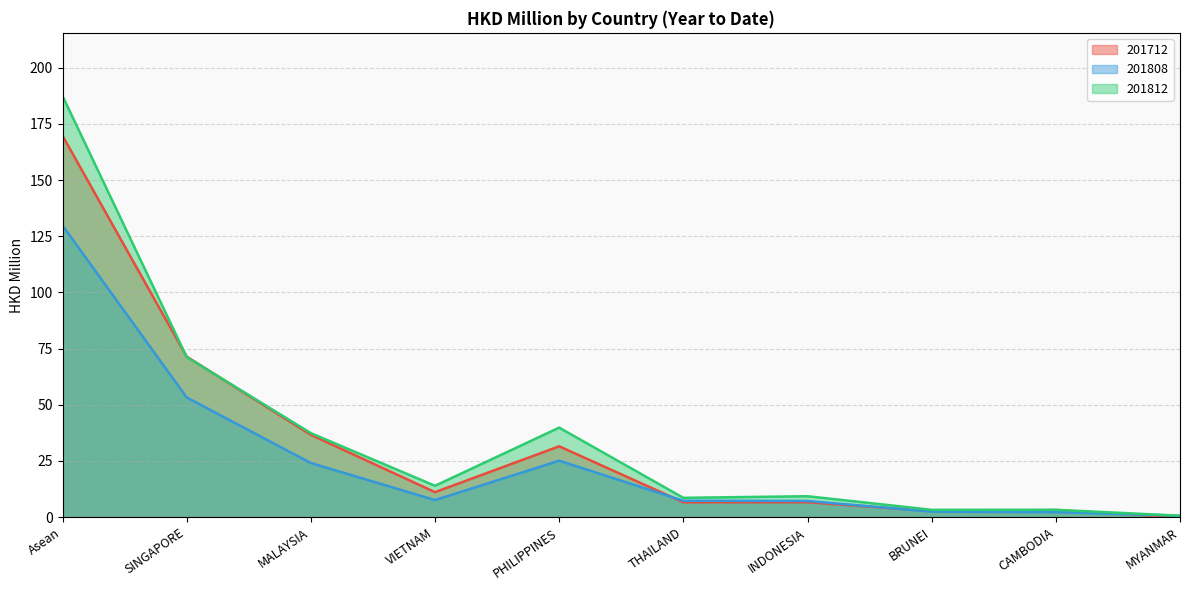

How many lines are shown in the chart?

3